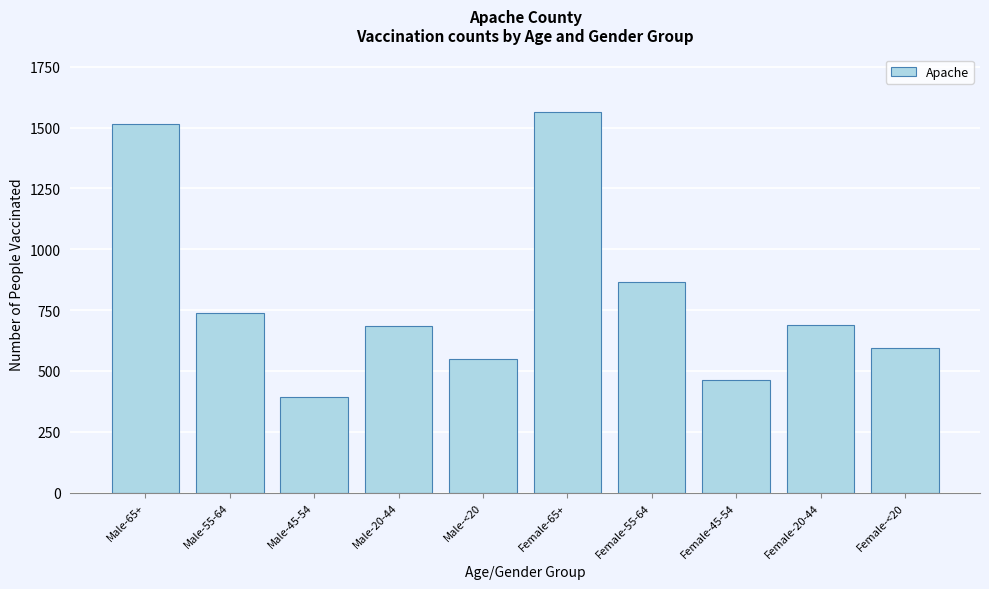

What is the label of the 2nd bar from the left?

Male-55-64